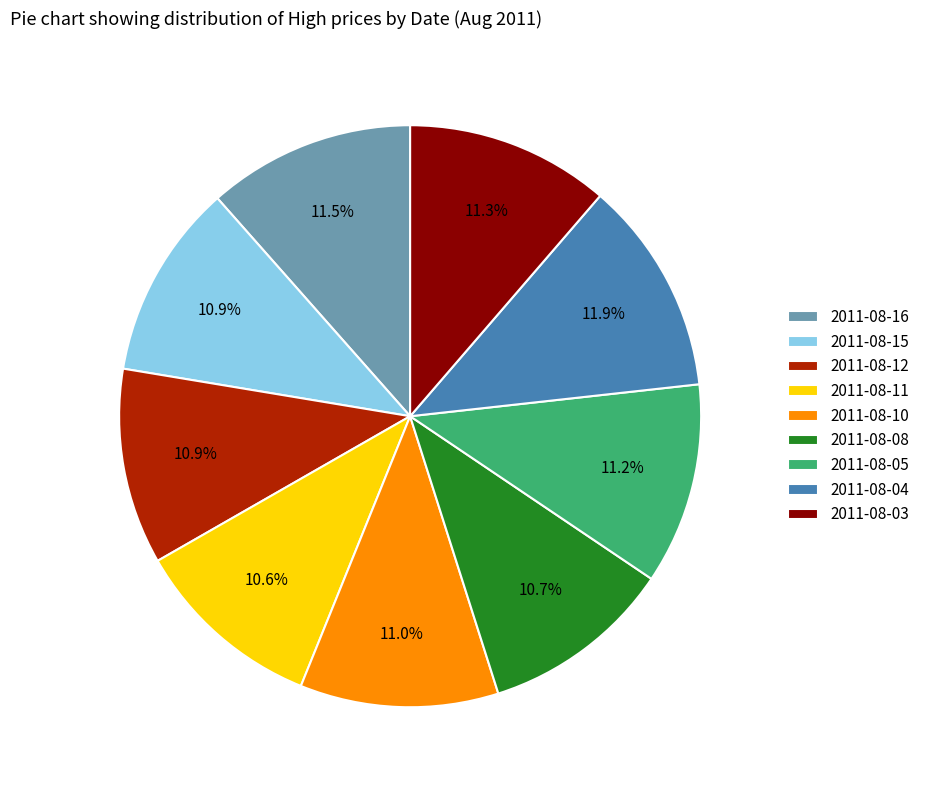

To the nearest percent, what percentage of the pie is 2011-08-05?

11%